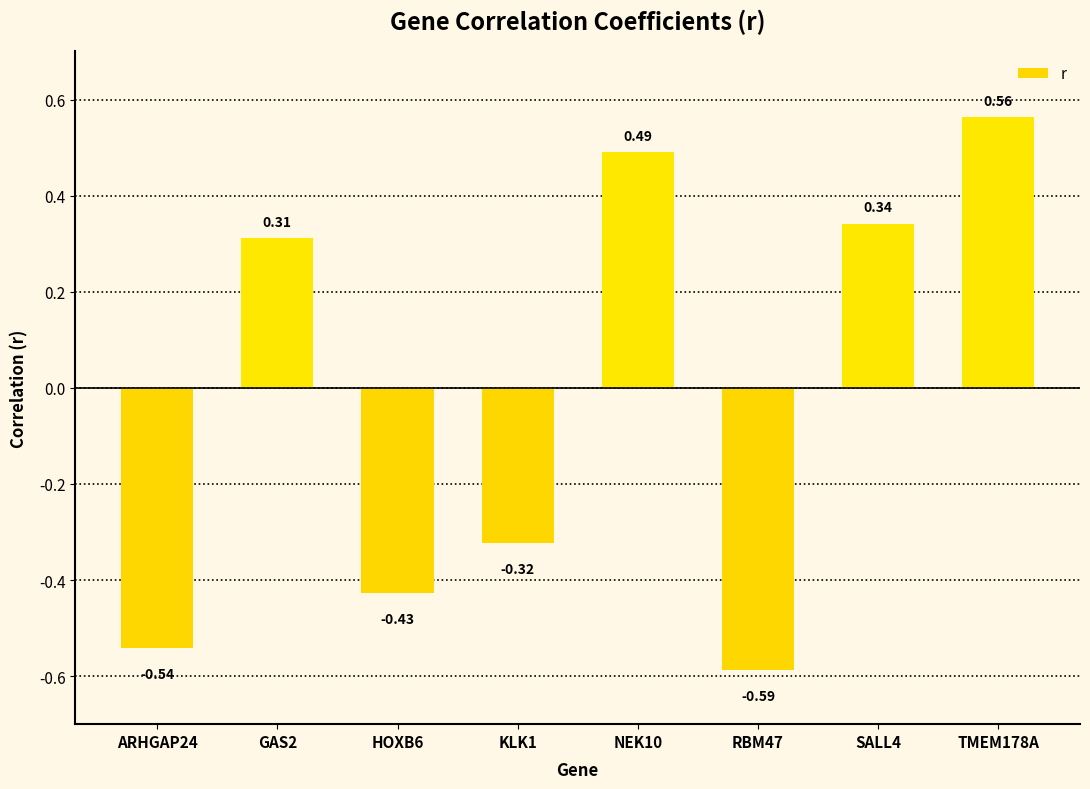

Which label corresponds to the largest value in the chart?

TMEM178A